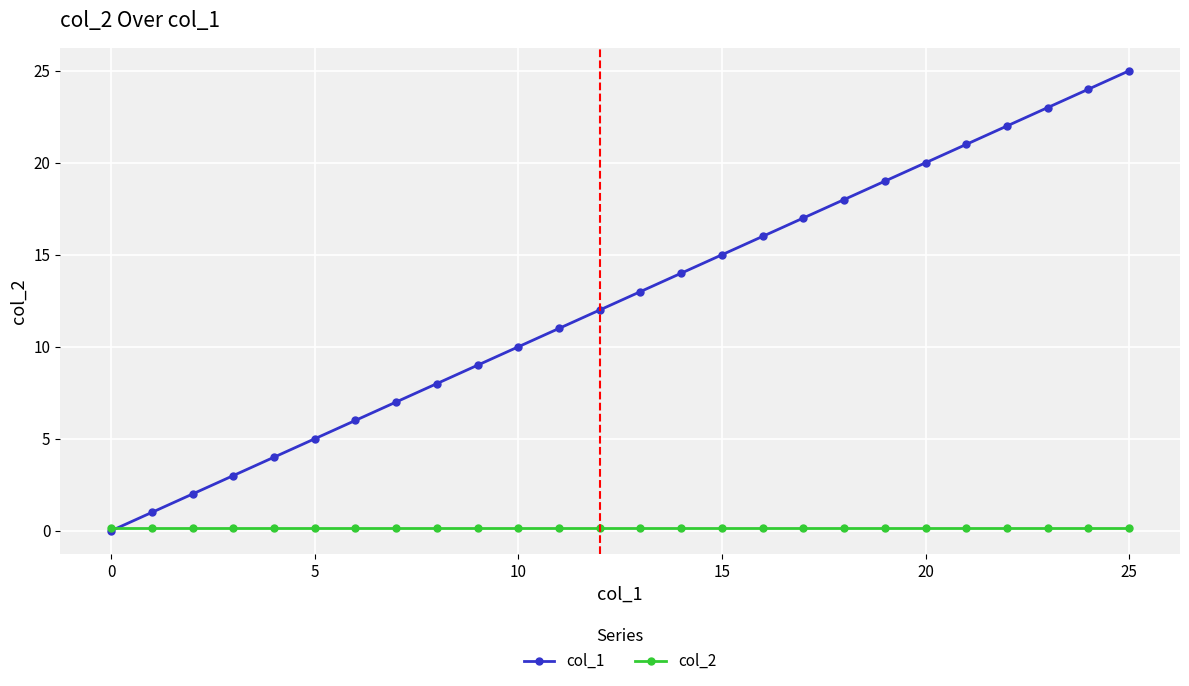

List the series in order of their peak value, lowest first.

col_2, col_1